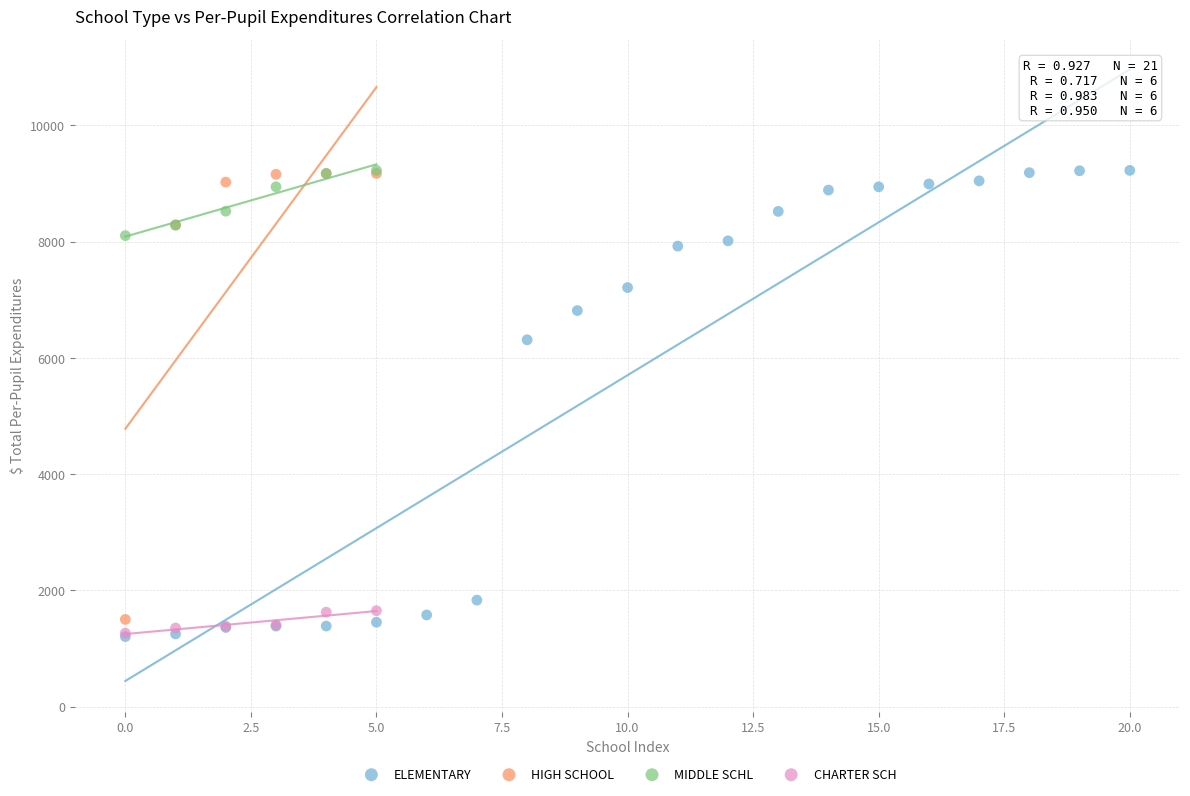

Which series has the widest spread of Y values?

ELEMENTARY